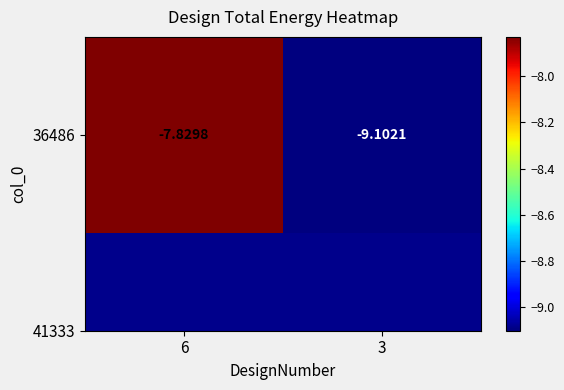

What is the difference between the values at 6 and 3?

1.3